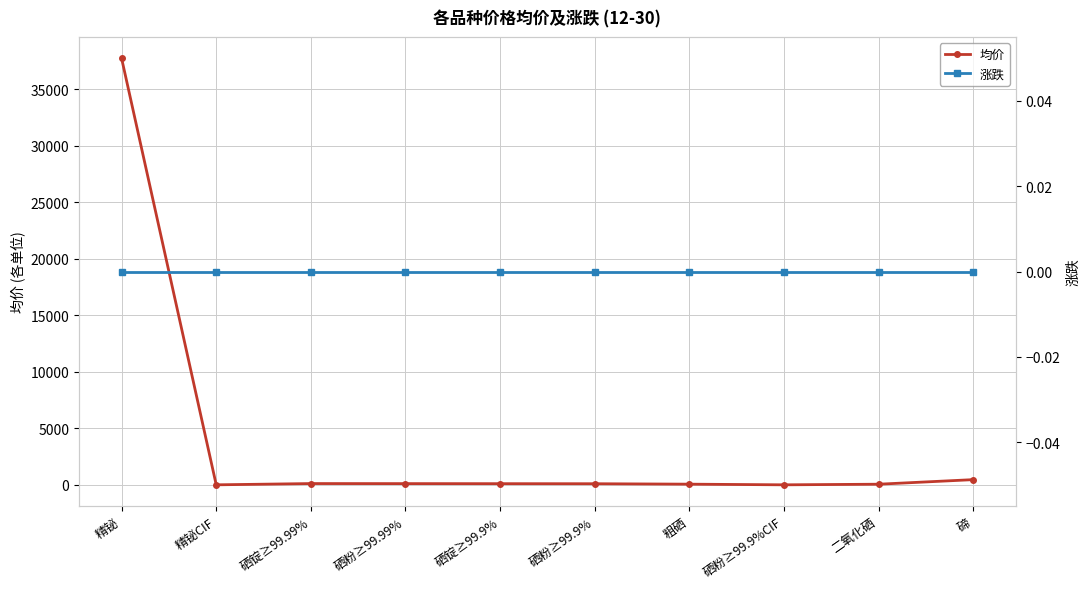

What is the minimum value for 均价?

6.1